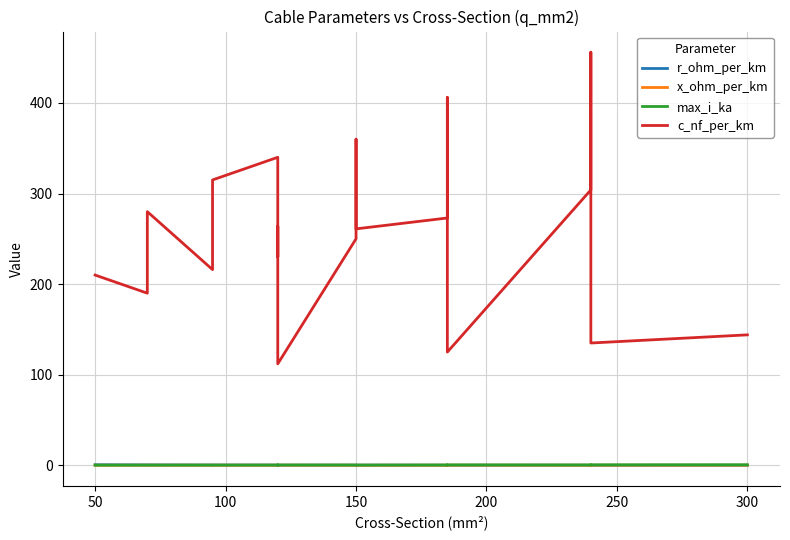

At which label is r_ohm_per_km closest to 0?

300